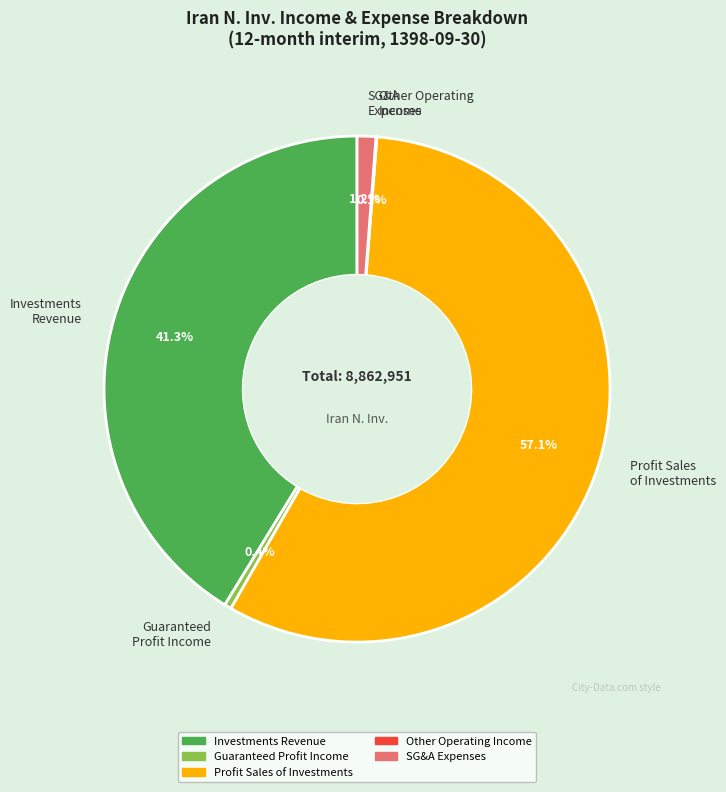

Does any single category account for the majority?

Yes